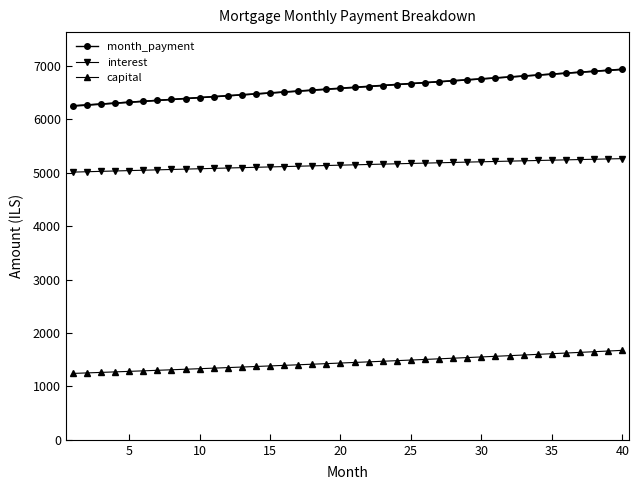

True or false: capital and interest cross at least once.

False